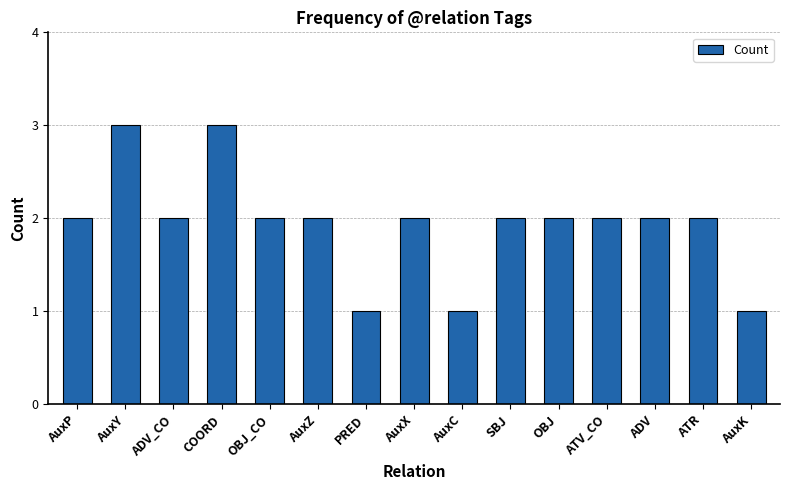

How many distinct data groups are displayed?

1